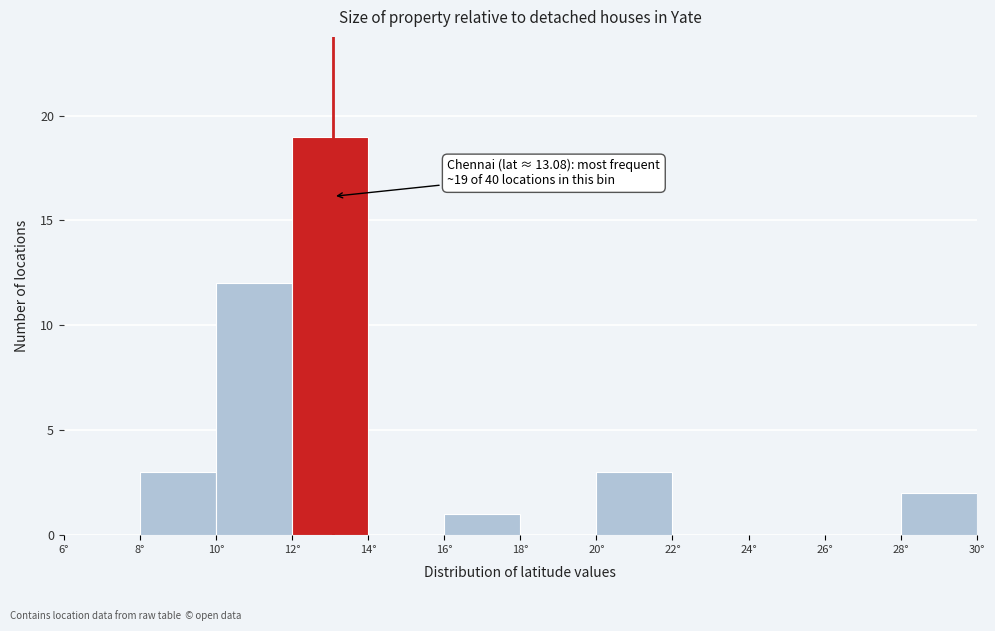

Over which range of the x-axis is the bar tallest?

12 to 14